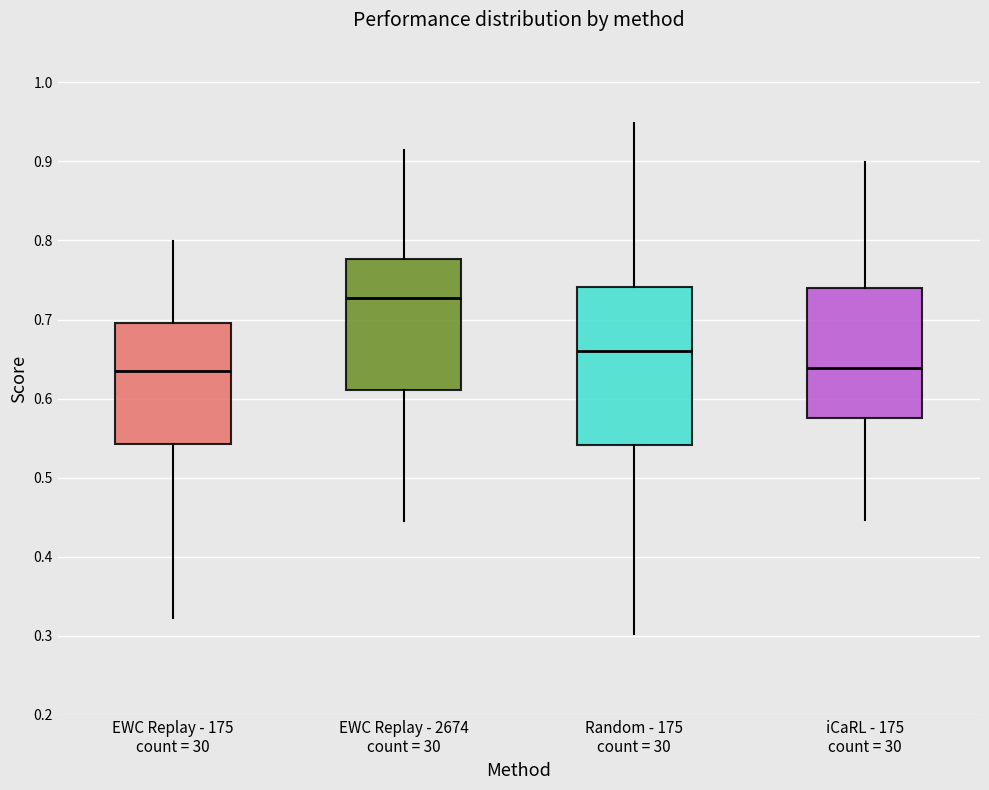

Reading left to right, transcribe this box plot: for each box, give where its median line is, the range the box spans, and where its two whiskers end, as read against the y-axis. The values are not printed on the chart, so give them approximately, as read against the axis.

EWC Replay - 175 count = 30: median 0.63, box 0.54 to 0.70, whiskers 0.32 to 0.80
EWC Replay - 2674 count = 30: median 0.73, box 0.61 to 0.78, whiskers 0.45 to 0.91
Random - 175 count = 30: median 0.66, box 0.54 to 0.74, whiskers 0.30 to 0.95
iCaRL - 175 count = 30: median 0.64, box 0.58 to 0.74, whiskers 0.45 to 0.90